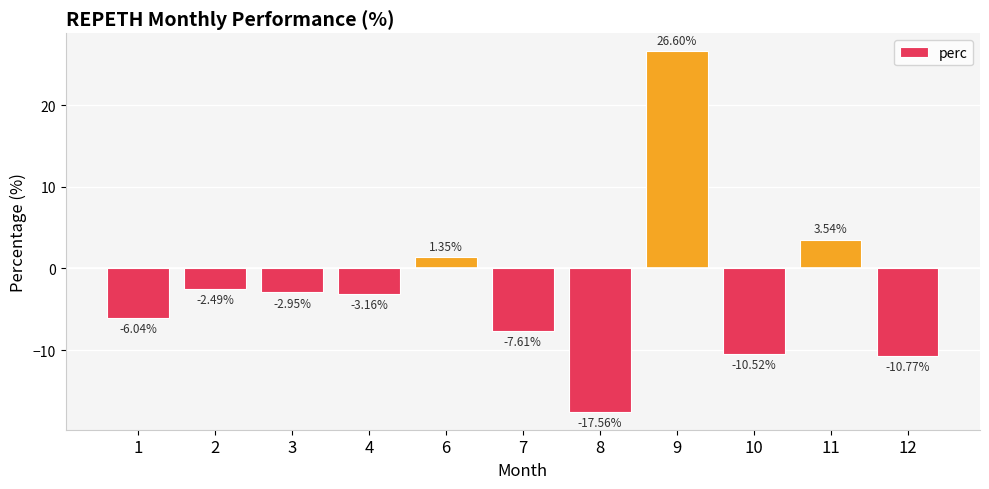

What is the change in value from 3 to 12?

-7.8